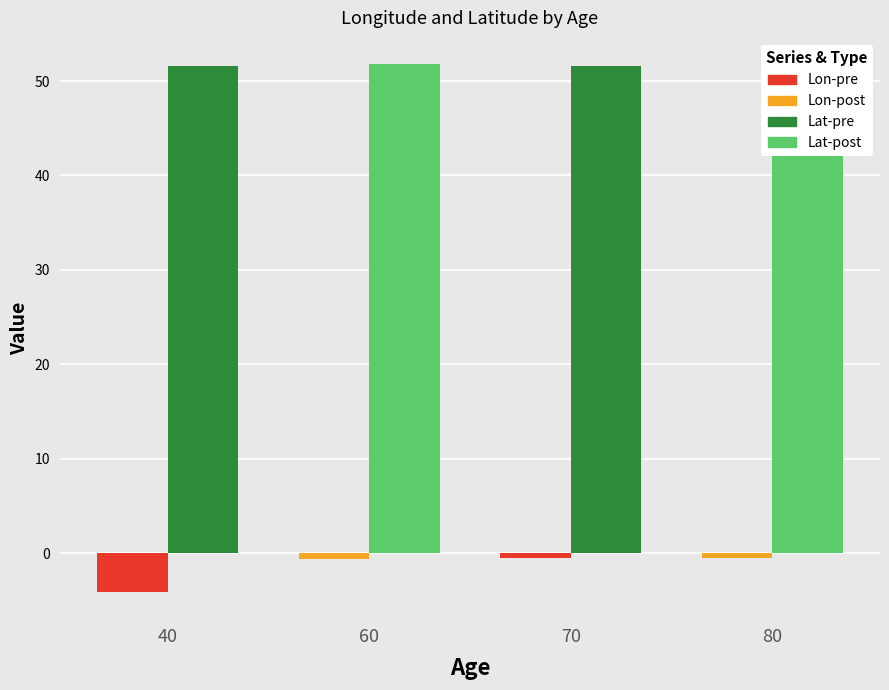

Reading left to right, transcribe all the data shown in this chart.

Longitude: 40=-4.1	60=-0.6	70=-0.5	80=-0.5
Latitude: 40=51.6	60=51.8	70=51.6	80=51.5